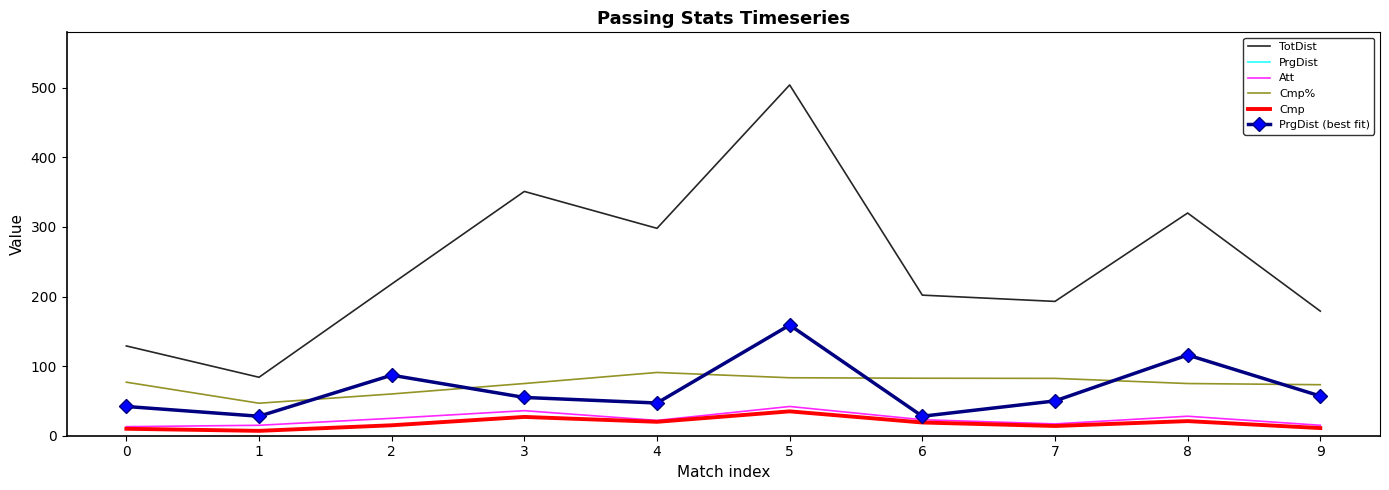

What is the value of the PrgDist (best fit) point at the 1st from the left?

42.0